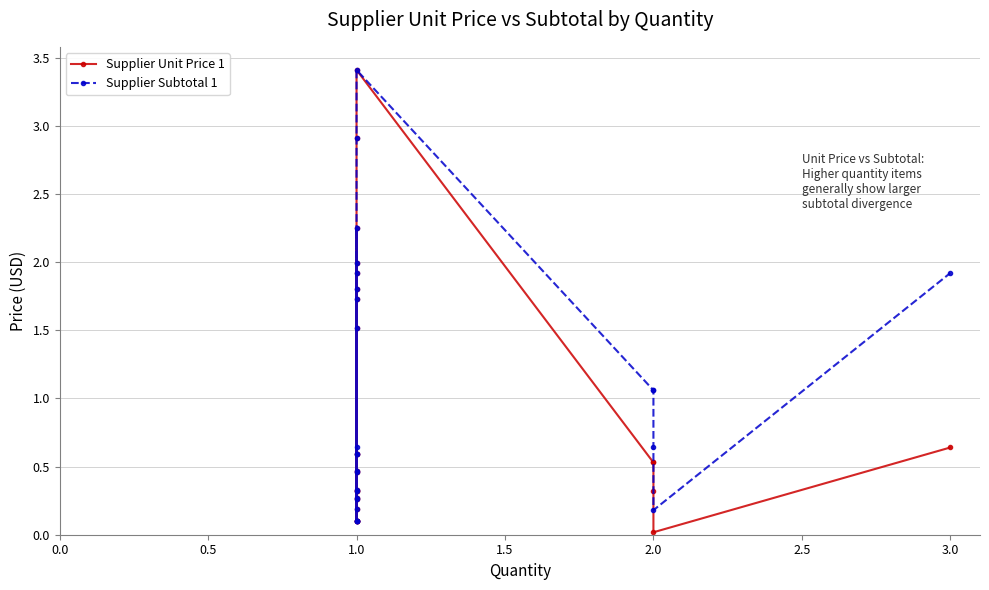

Between 1.0 and 2.0, which series saw the biggest shift?

Supplier Subtotal 1